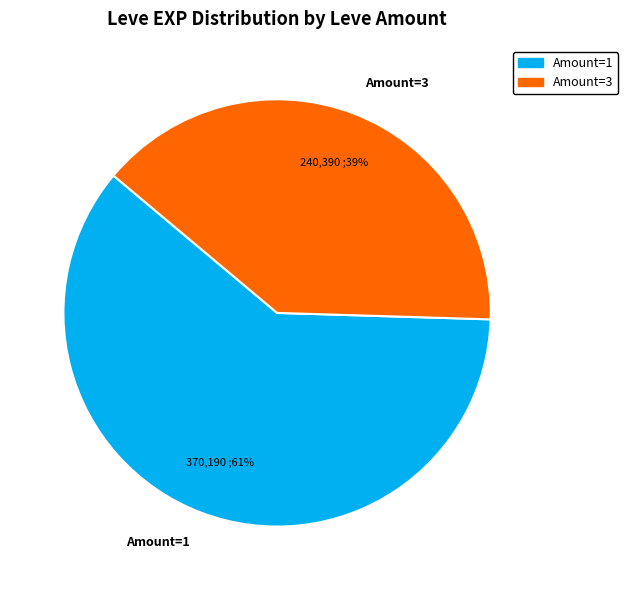

To the nearest percent, what is the average slice percentage?

50%